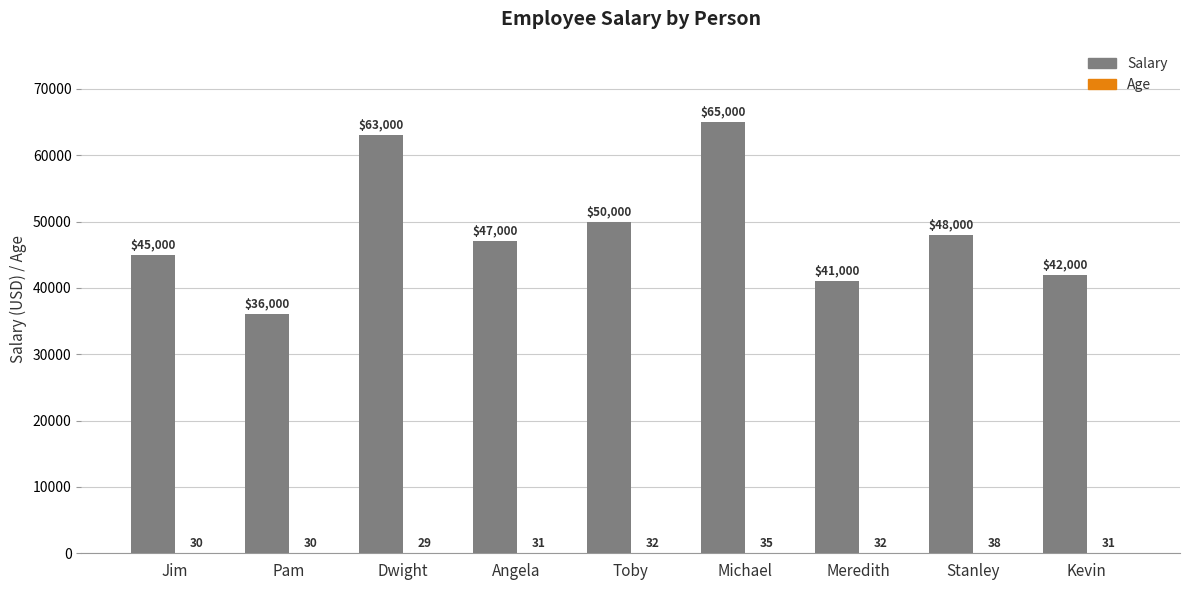

What is the maximum value shown in the chart?

65000